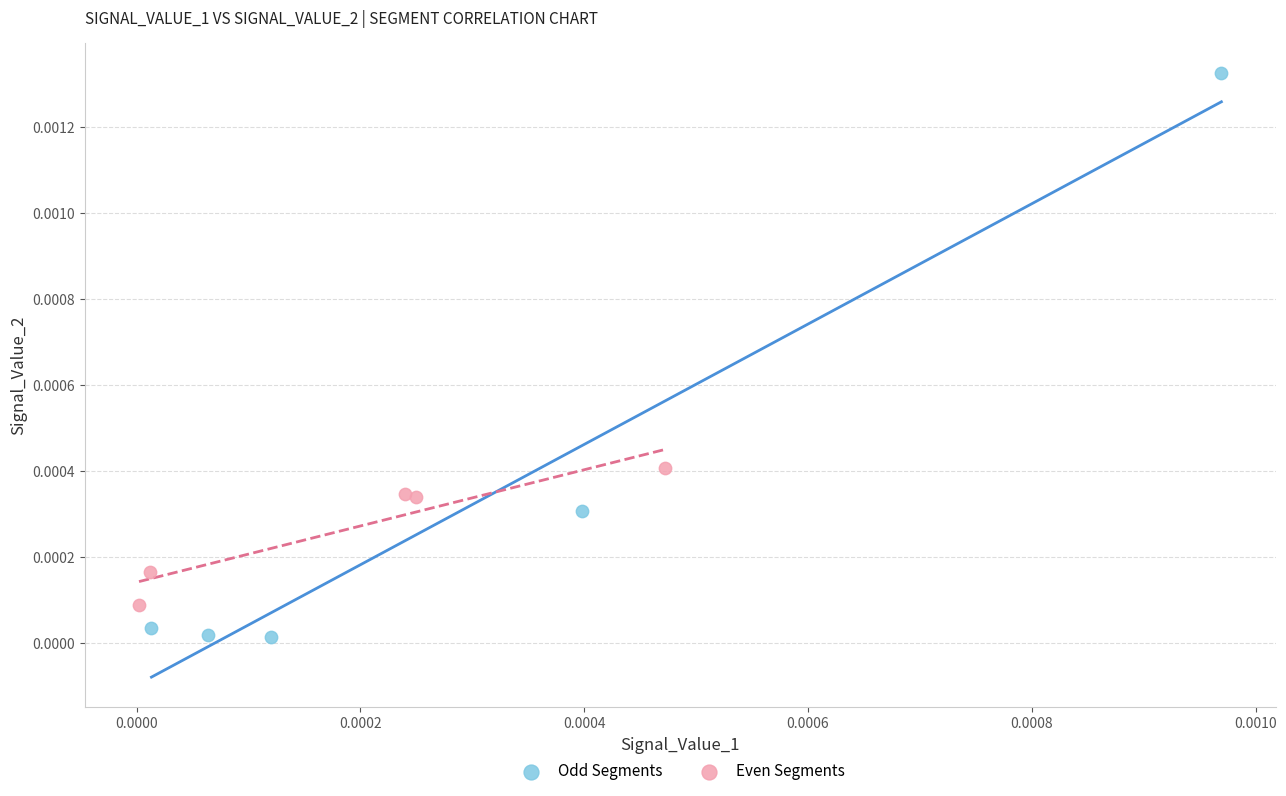

Which series reaches the minimum Y coordinate?

Odd Segments